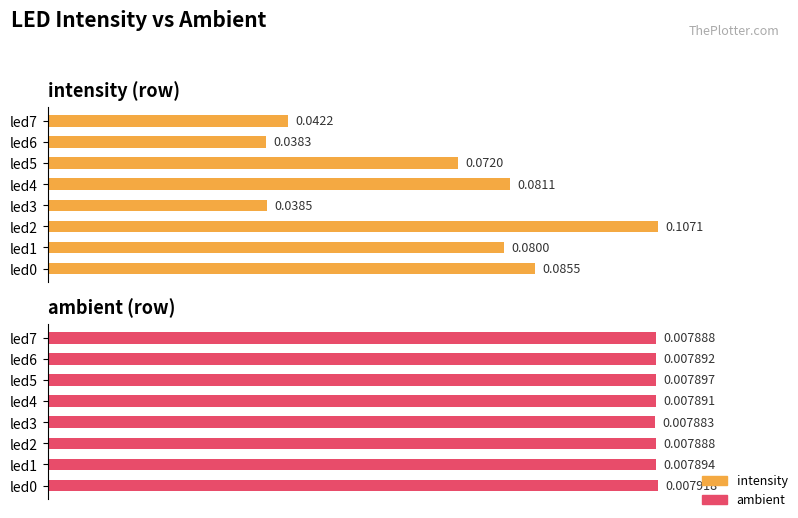

At which label does intensity reach its peak?

led2